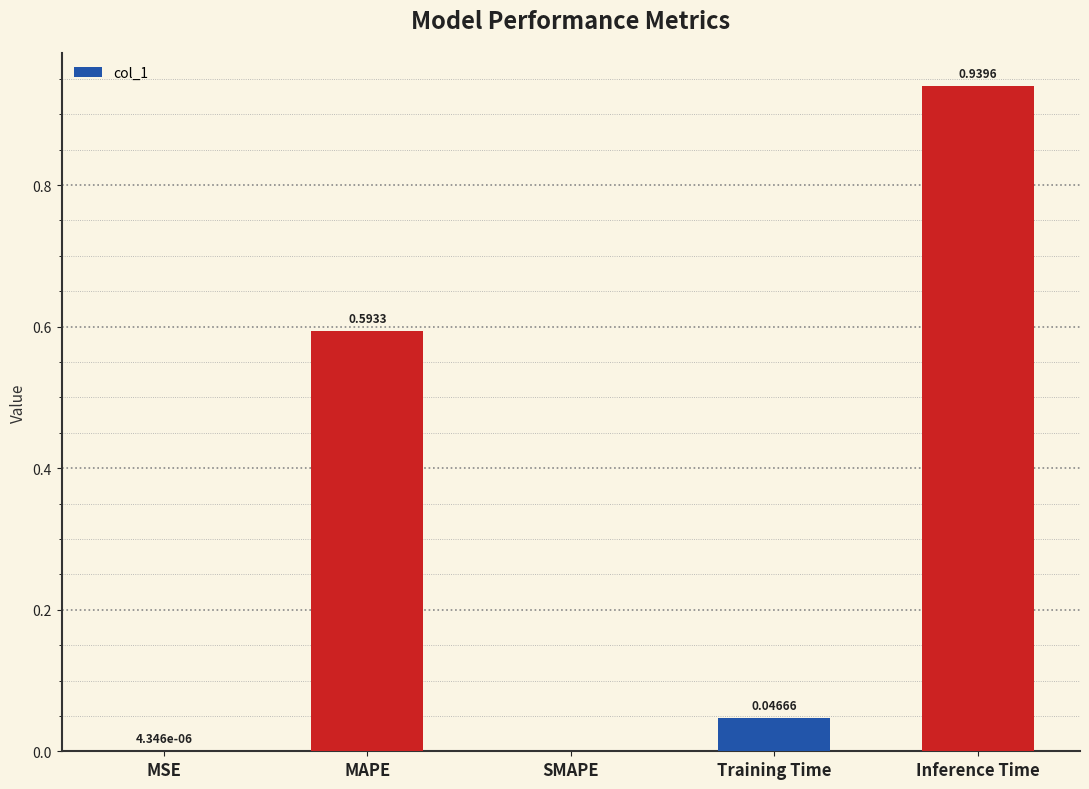

What is the change in value from MAPE to Inference Time?

+0.3